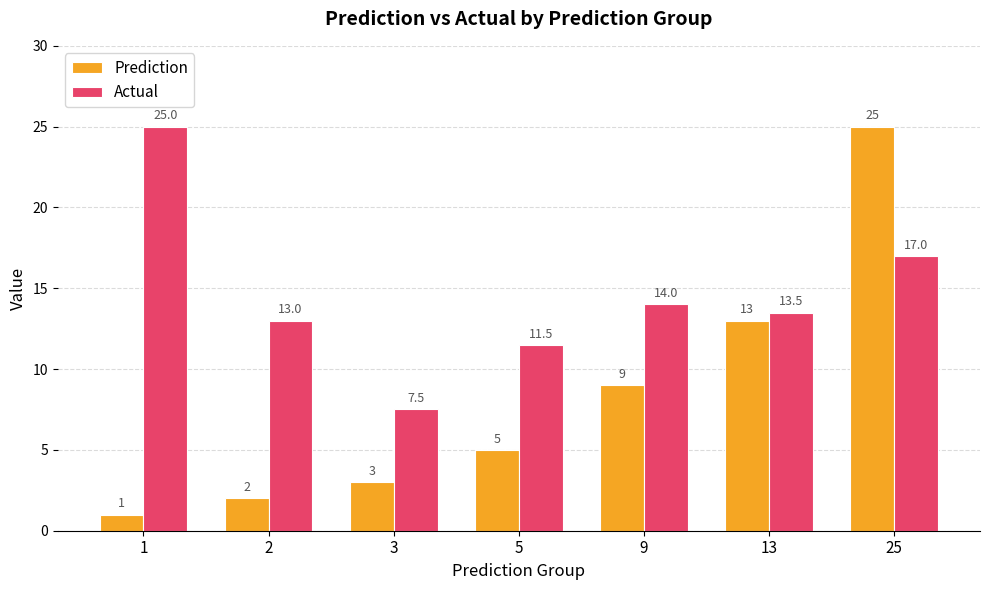

Reading left to right, what are all the values shown in this chart?

Prediction: 1.0	2.0	3.0	5.0	9.0	13.0	25.0
Actual: 25.0	13.0	7.5	11.5	14.0	13.5	17.0